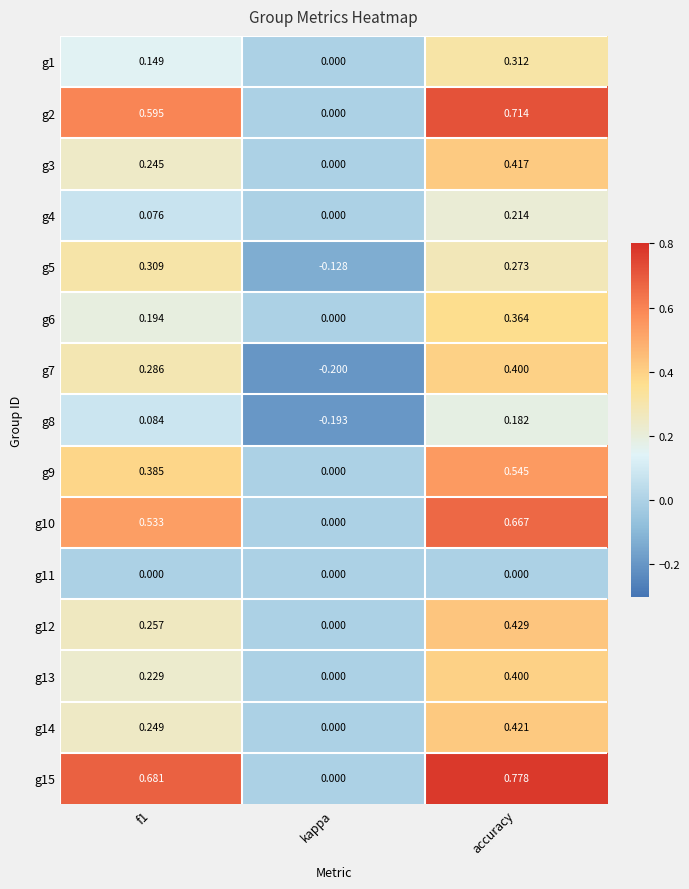

At which label is g7 closest to 0?

kappa